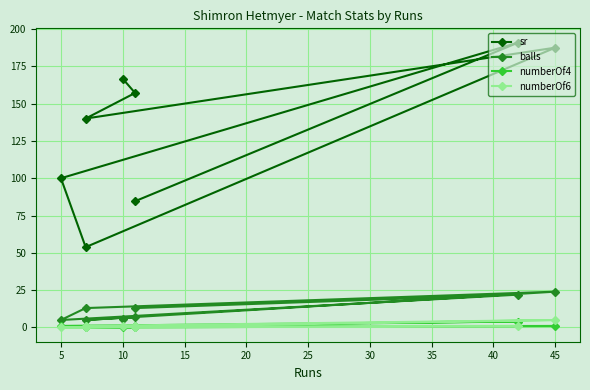

Where does the numberOf4 series first go above 1?

5